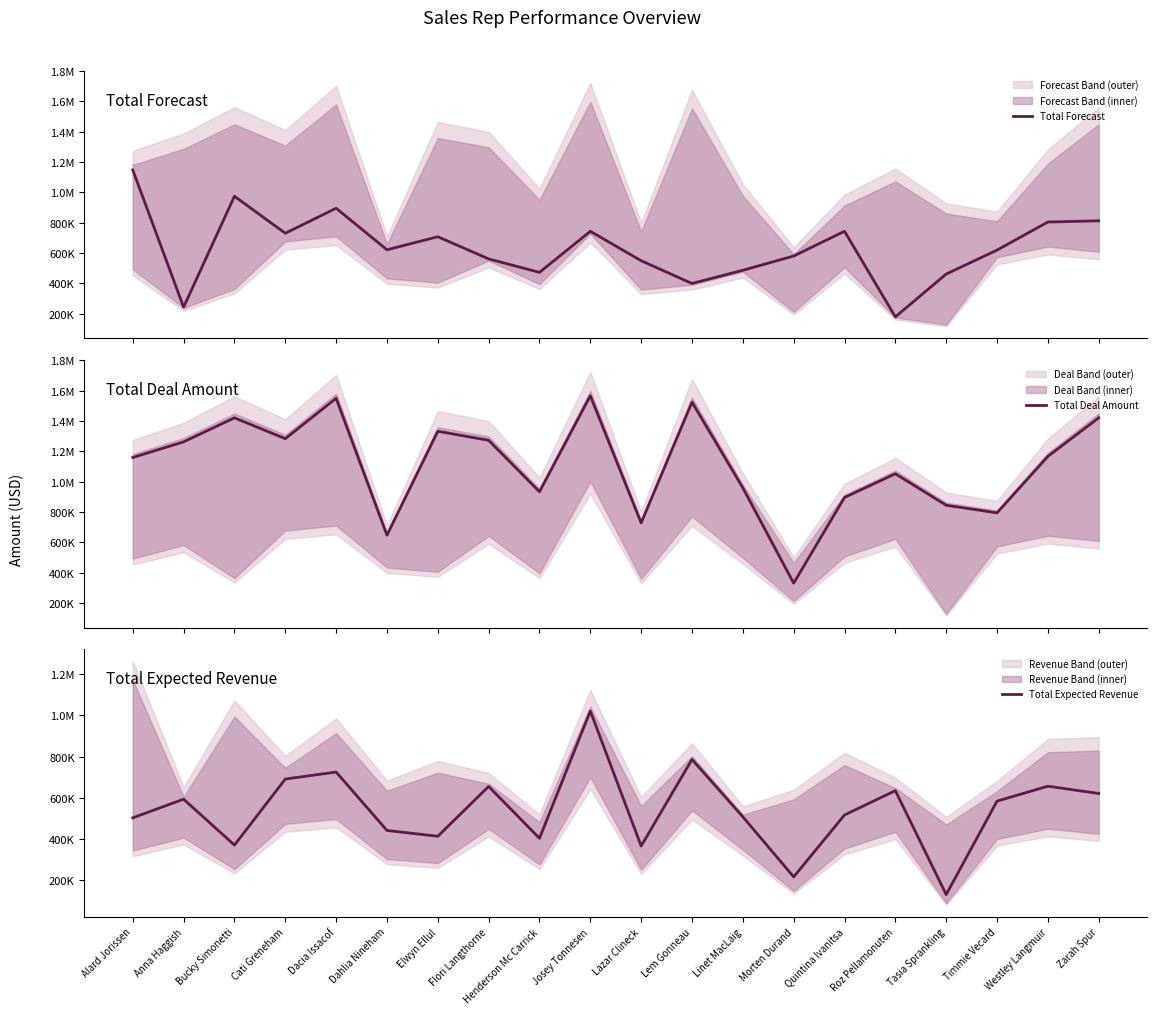

How many data points in Total Forecast are less than 622000?

10